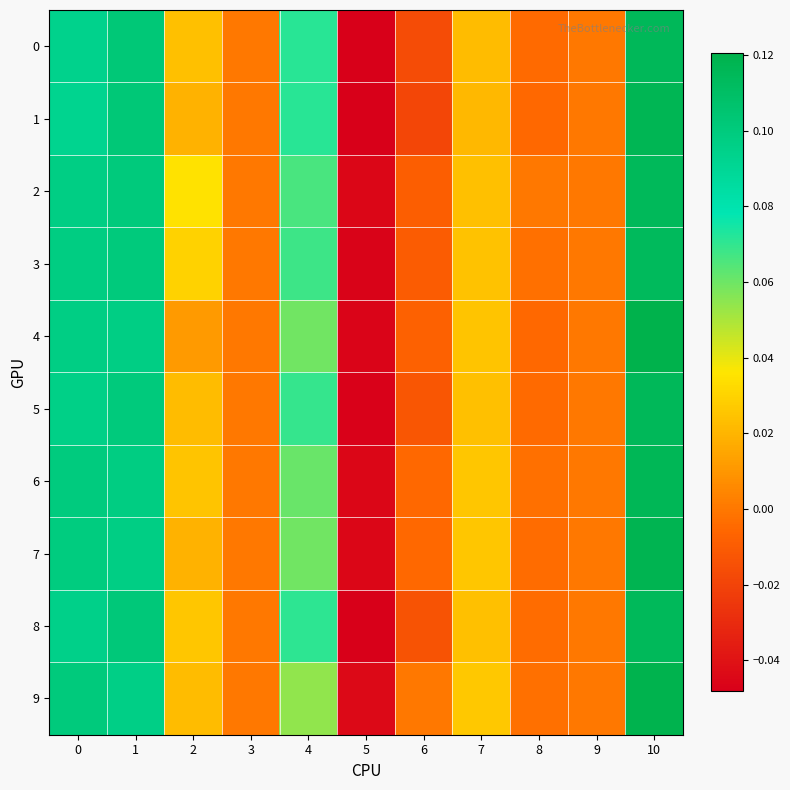

How many data points does each series have?

11